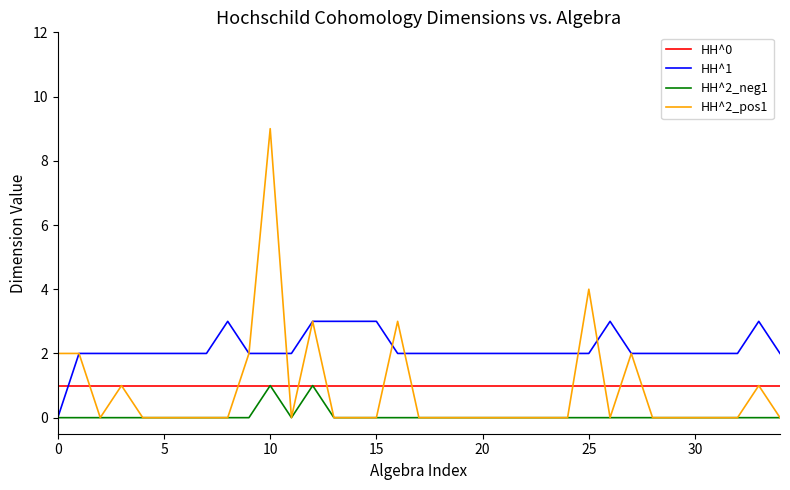

Which series has the widest spread of values?

HH^2_pos1